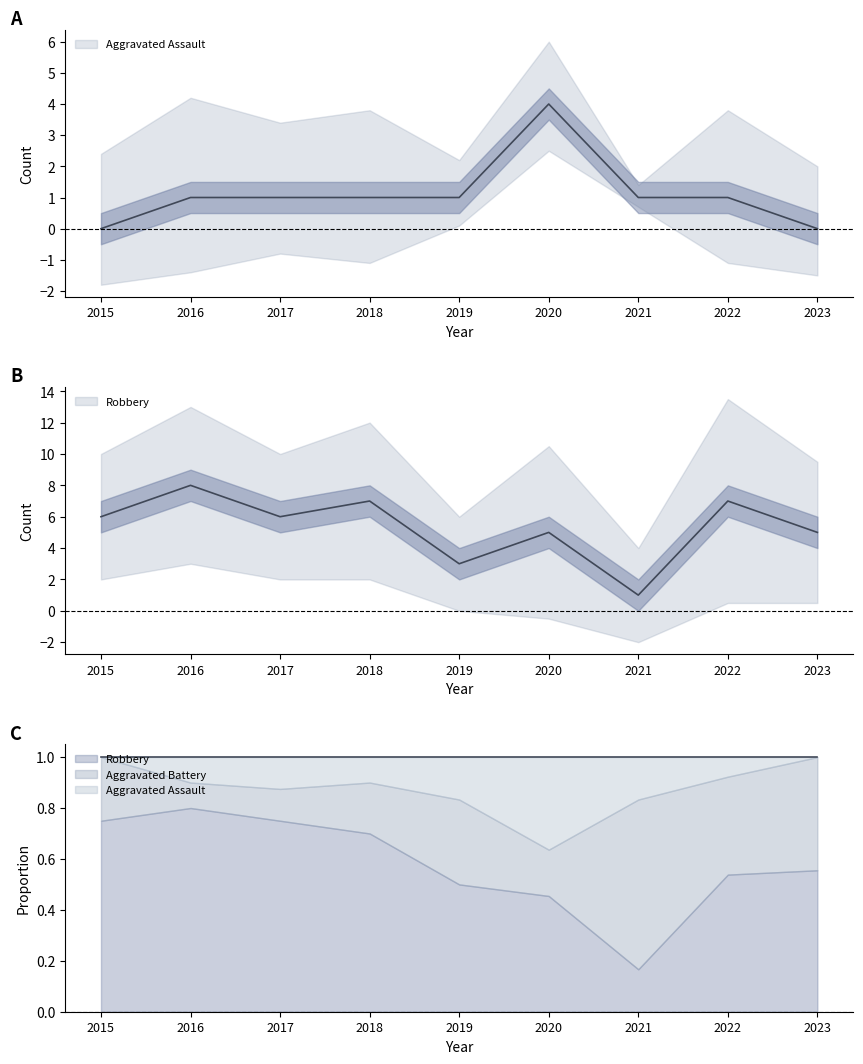

True or false: Aggravated Assault and Robbery intersect in this chart.

False